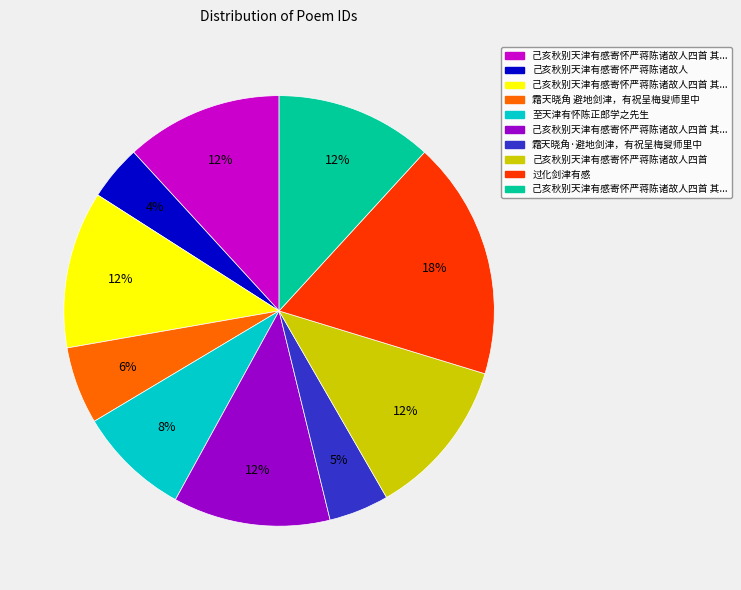

To the nearest percent, what is the difference between the largest and smallest slice percentages?

14%